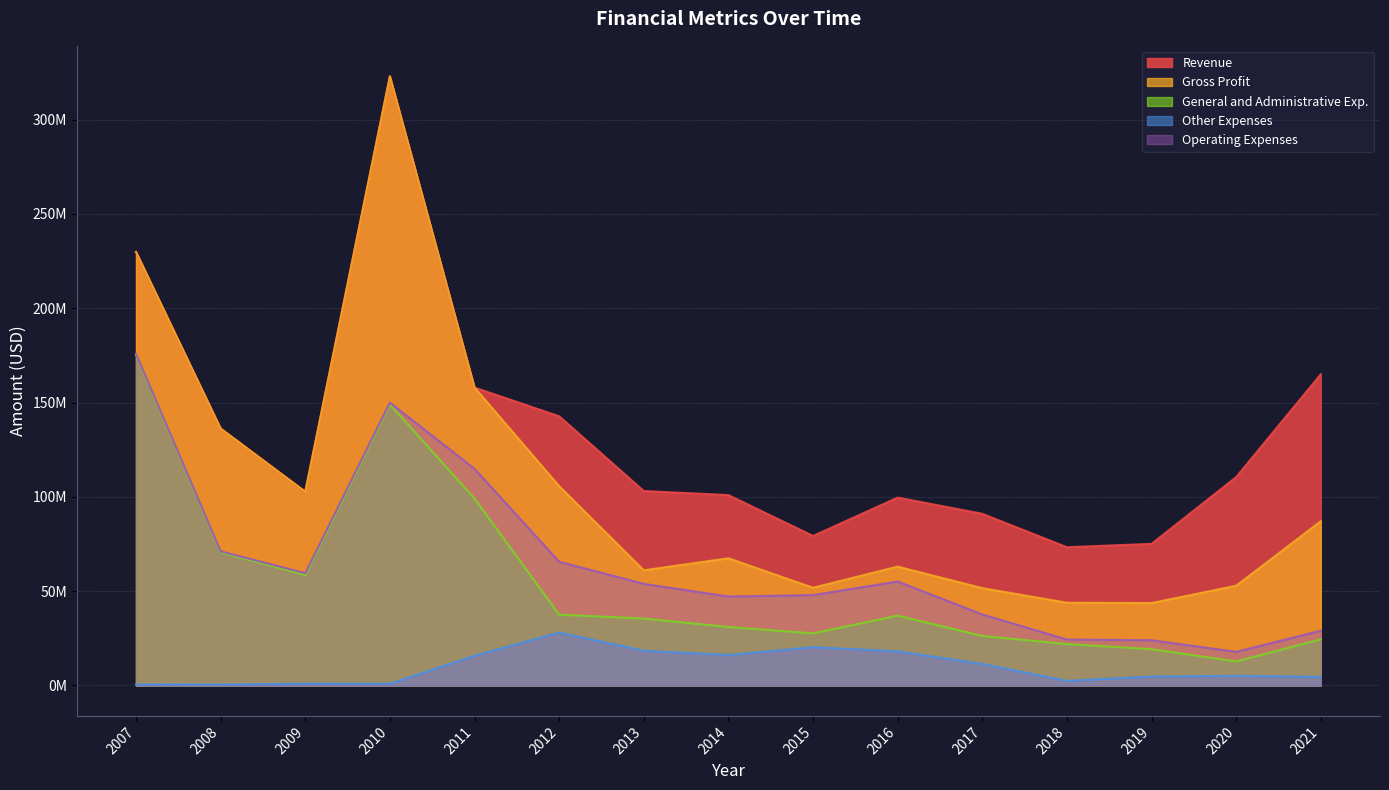

Which series has the largest total across all categories?

Revenue